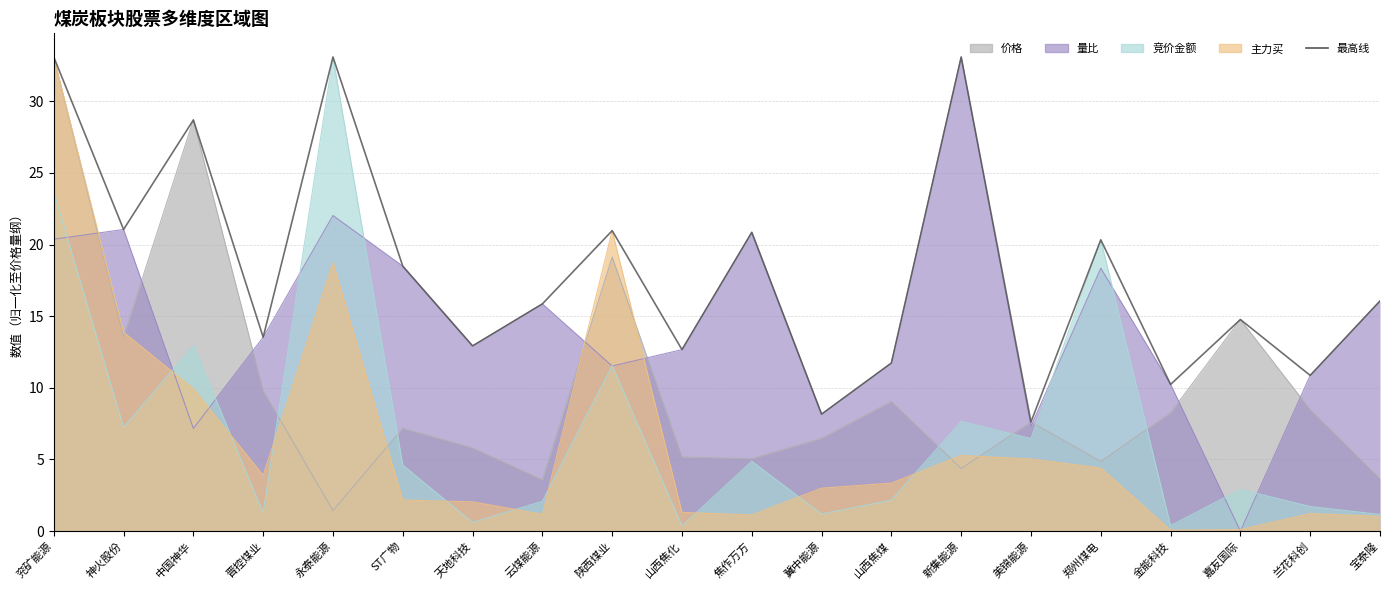

True or false: there are more than 2 points higher than both neighbors.

True